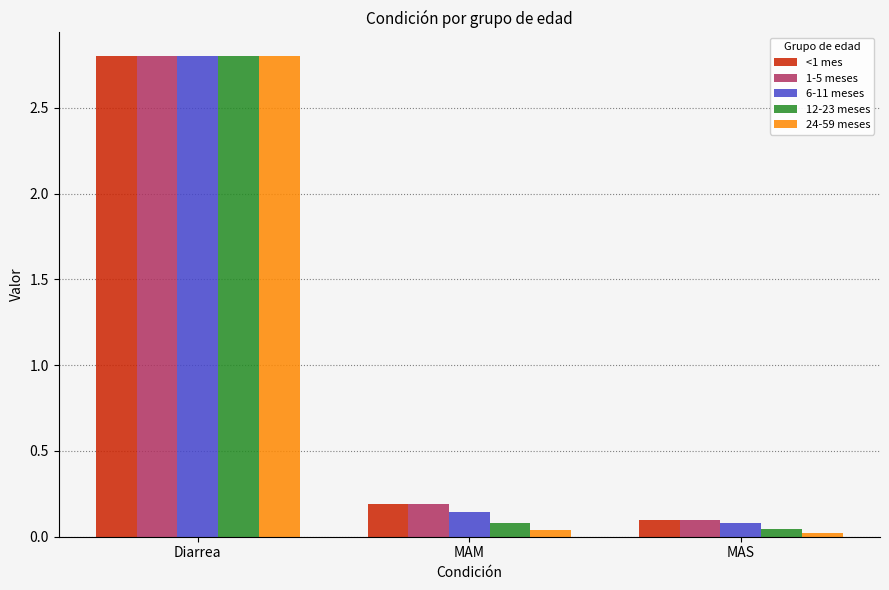

Is the value of 12-23 meses at MAM greater than the value of 1-5 meses at MAM?

No